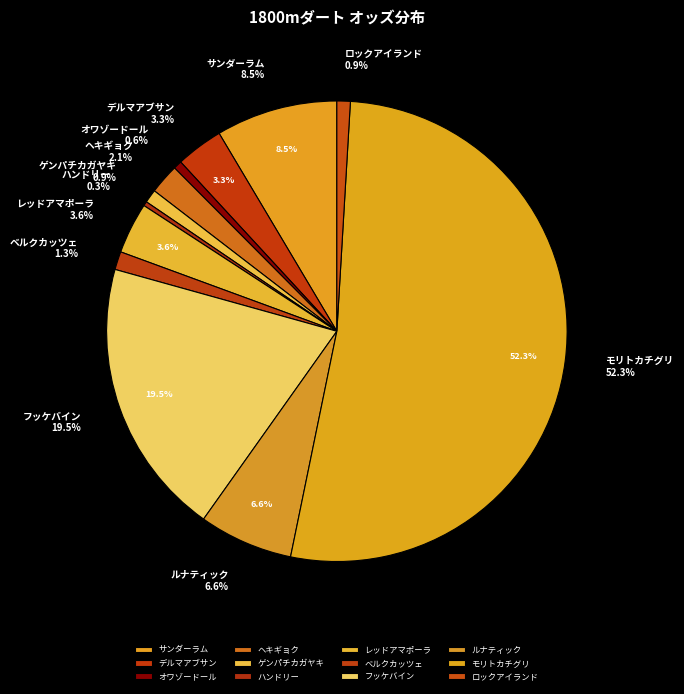

To the nearest percent, what portion does オワゾードール represent?

1%